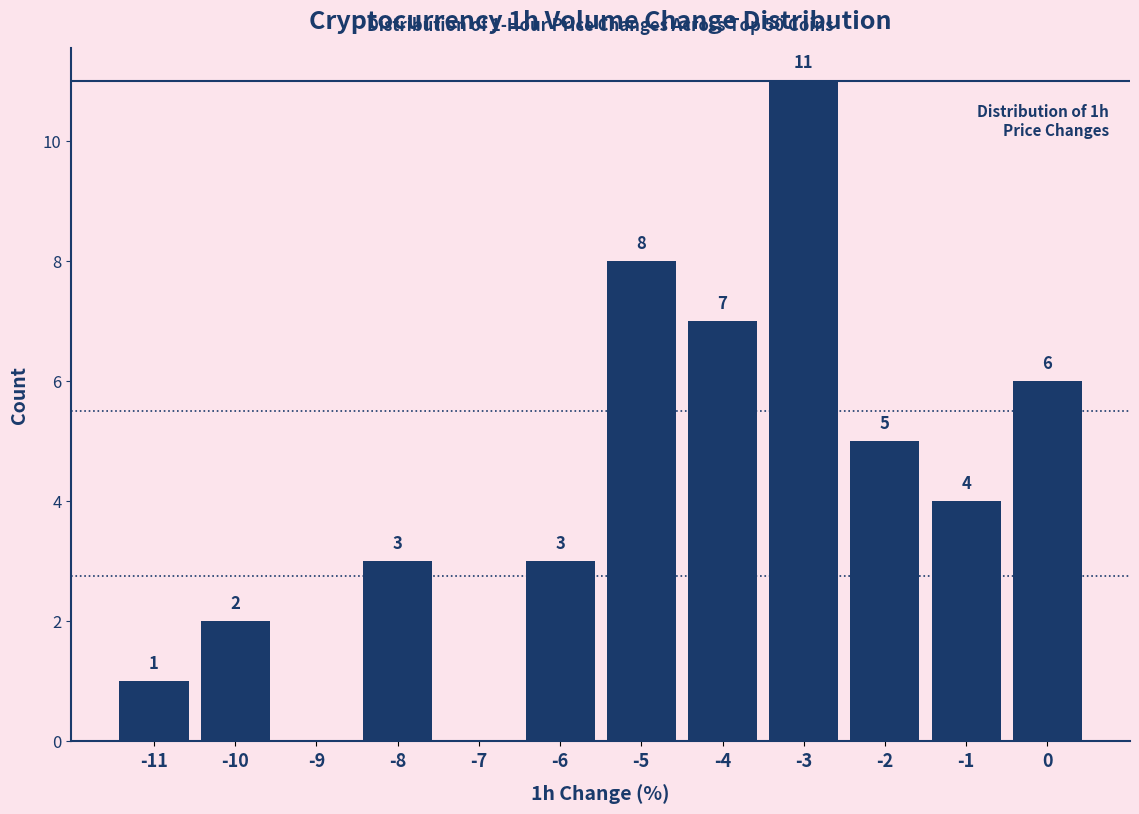

Reading left to right, what are all the values shown in this chart?

-11=1	-10=2	-9=0	-8=3	-7=0	-6=3	-5=8	-4=7	-3=11	-2=5	-1=4	0=6